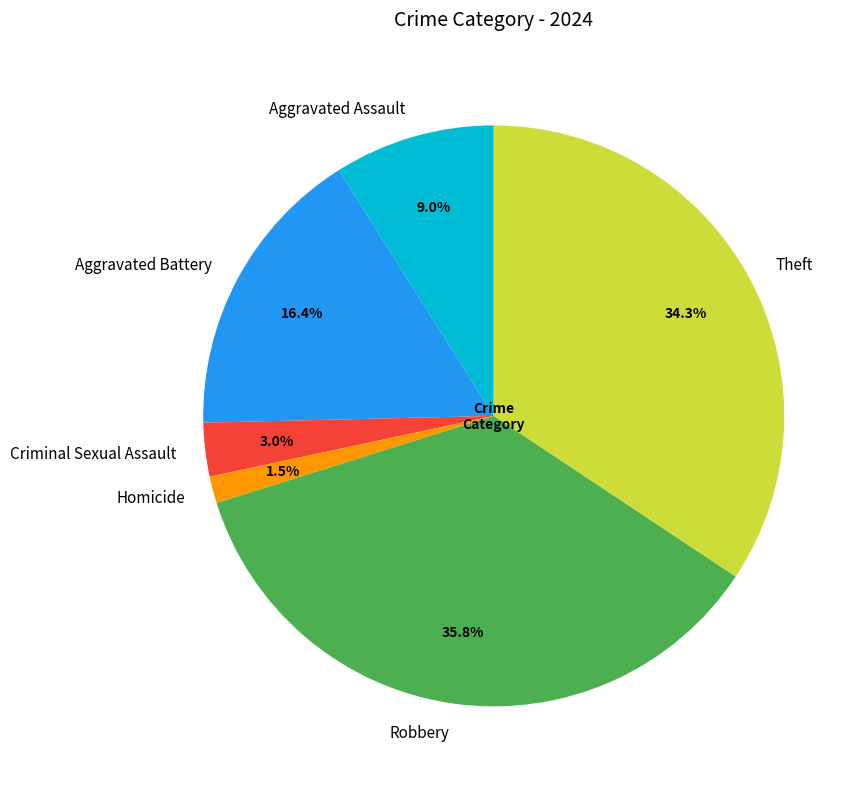

Is there a majority slice in this chart?

No